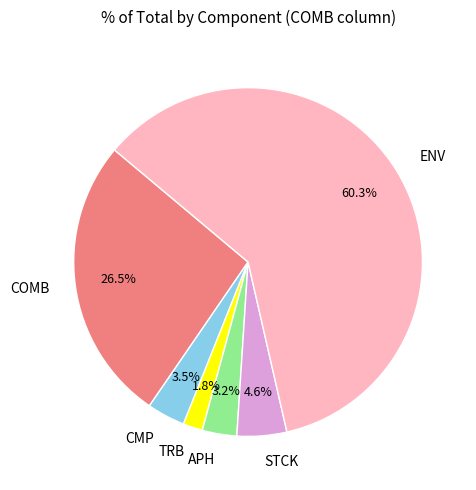

Which category has the biggest portion of the pie?

ENV